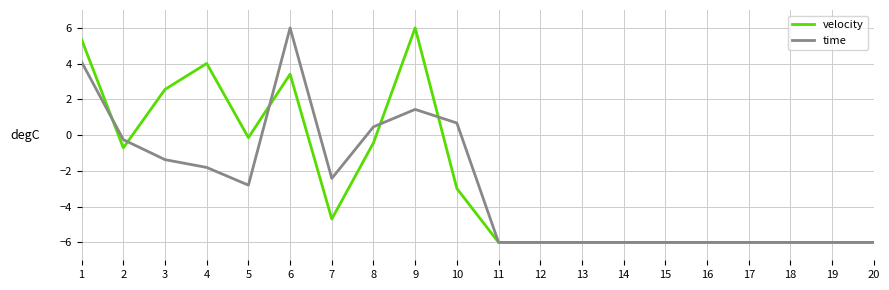

What is the sum of the velocity values at 5 and 1?

5.2